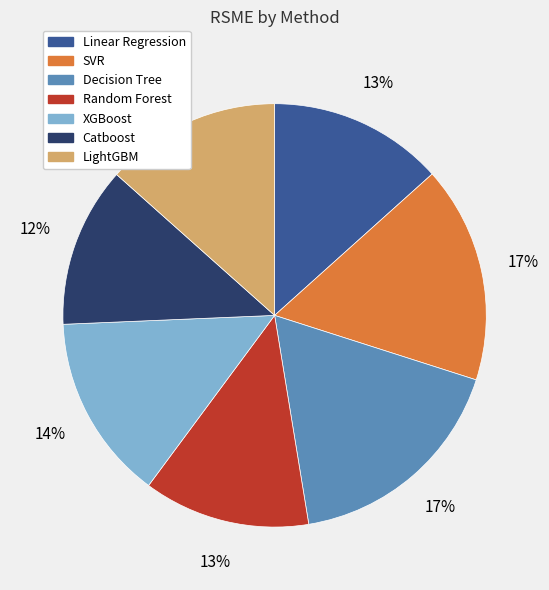

To the nearest percent, what is the difference between the largest and smallest slice percentages?

5%